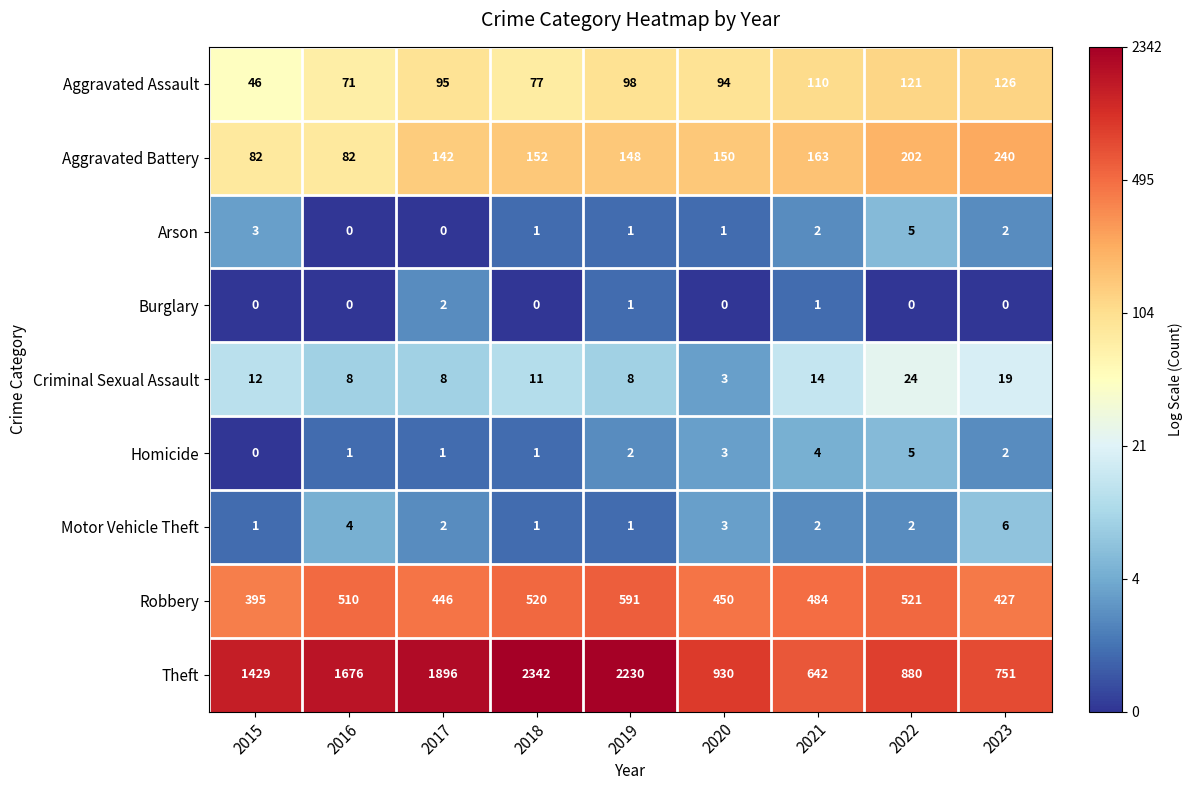

What is the difference between the highest and lowest values at 2015?

1429